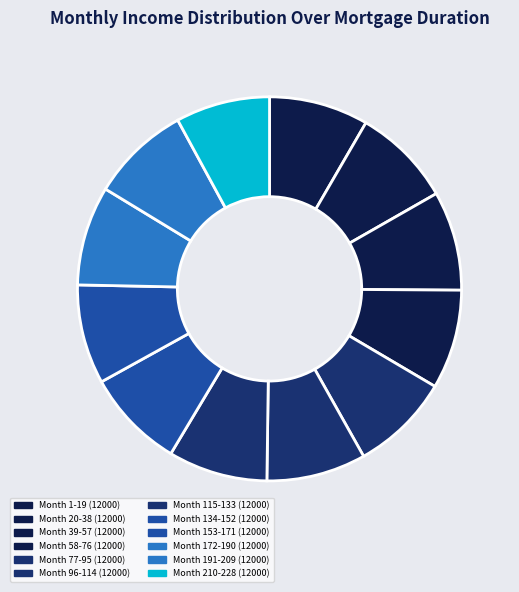

How many slices are in this pie chart?

12